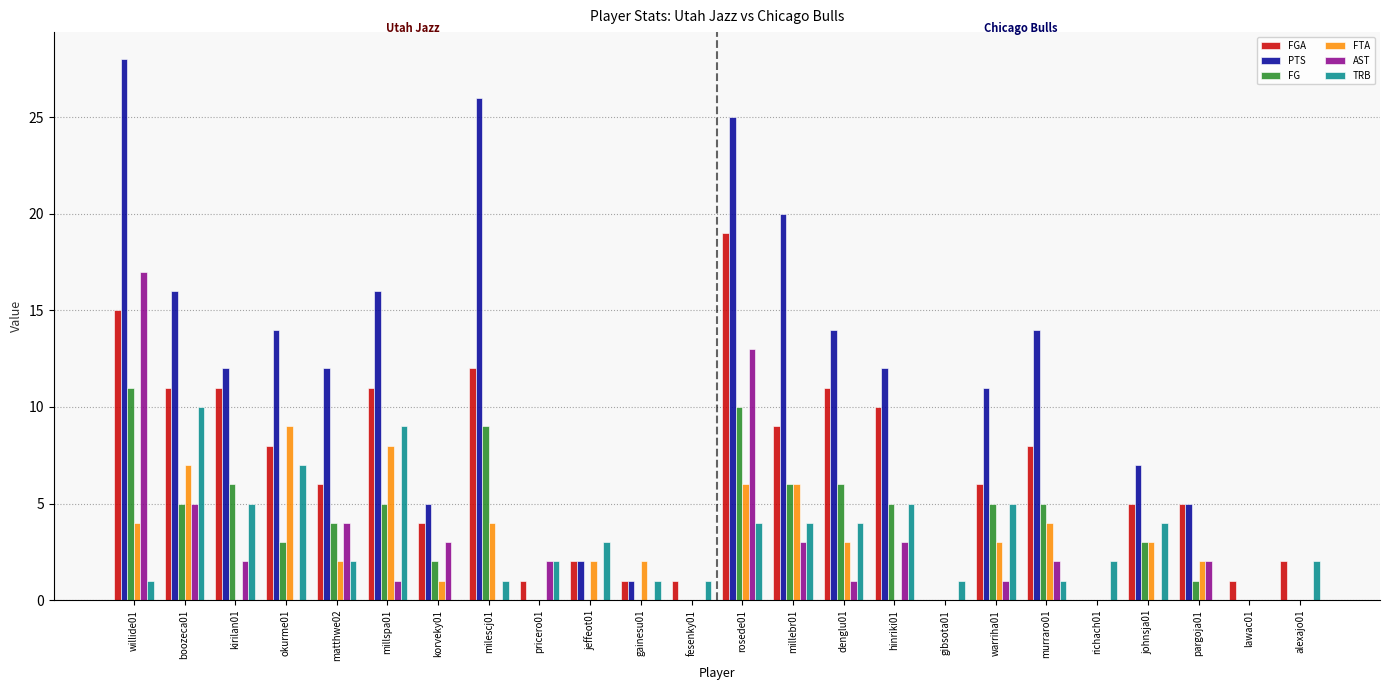

Between rosede01 and warriha01, which series saw the biggest shift?

PTS